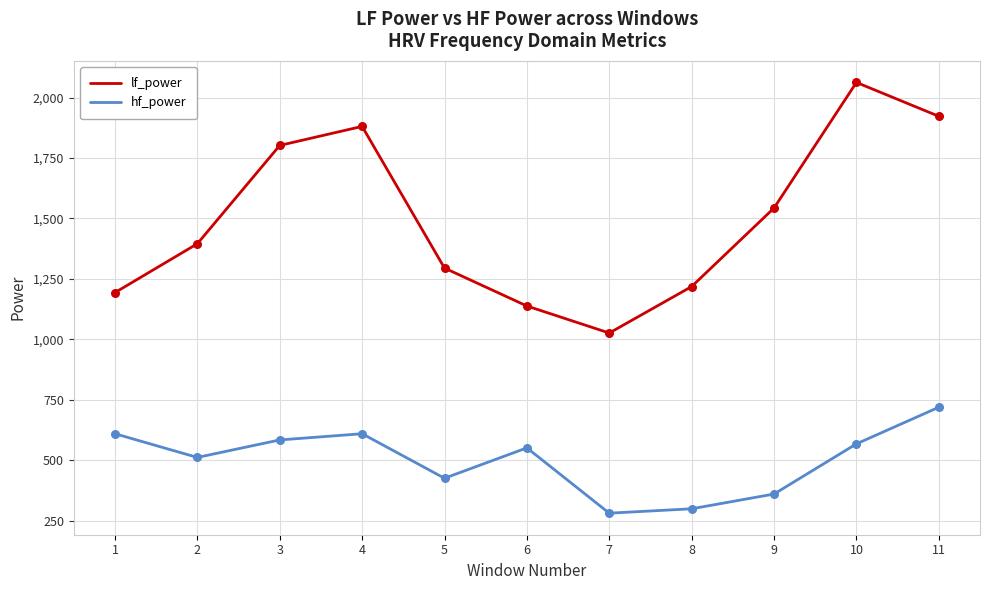

What are all the series names shown in the legend?

lf_power, hf_power